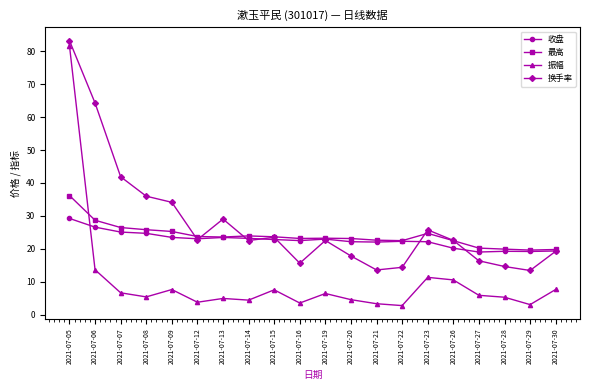

At which category does 换手率 reach its first local valley?

2021-07-12